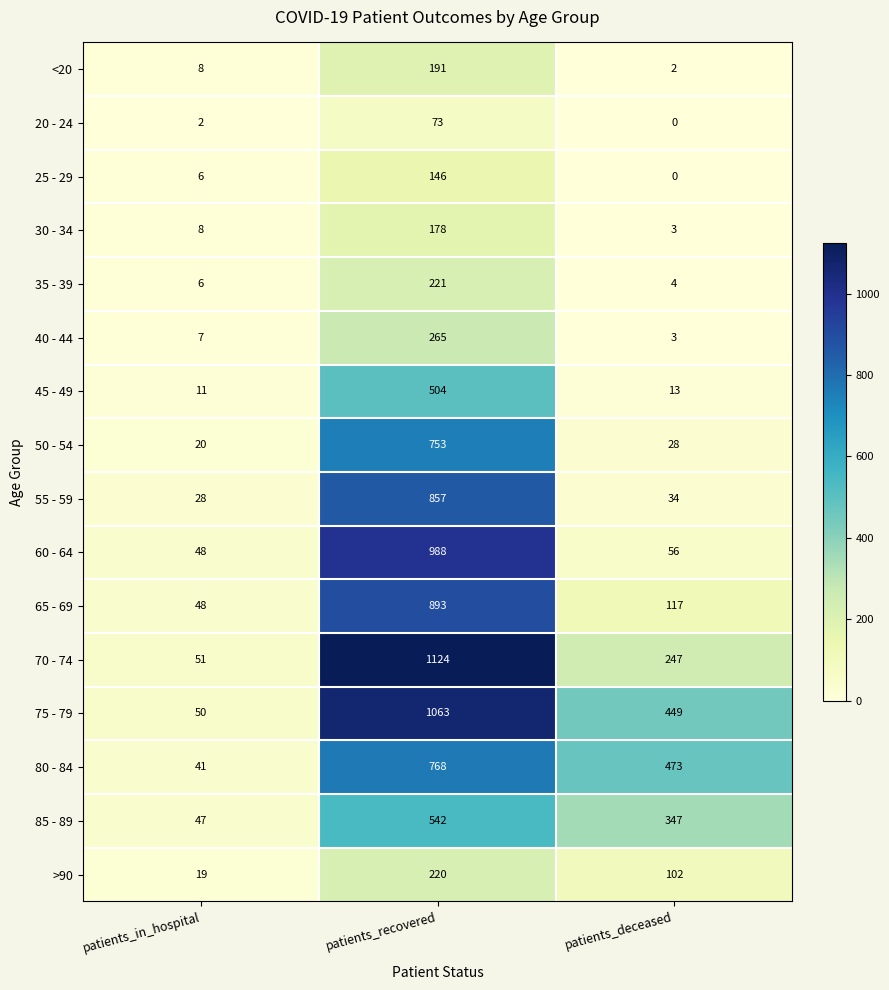

What is the difference between the highest and lowest values at patients_in_hospital?

49